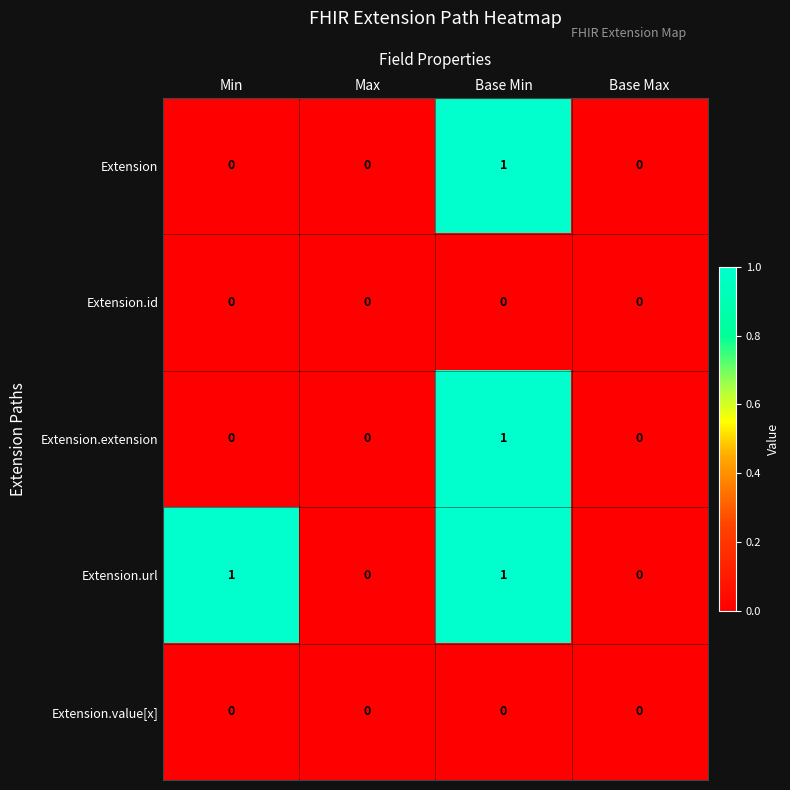

Reading right to left, what are all the values shown in this chart?

Extension: 0	1	0	0
Extension.id: 0	0	0	0
Extension.extension: 0	1	0	0
Extension.url: 0	1	0	1
Extension.value[x]: 0	0	0	0